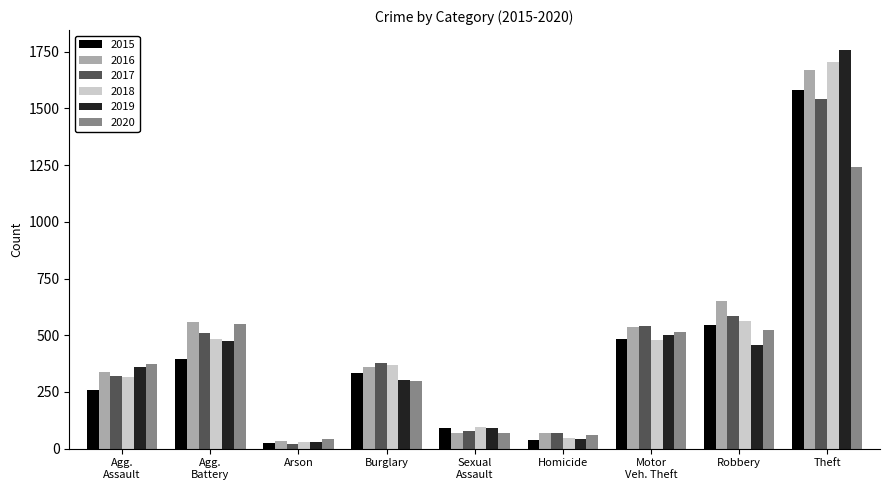

Is the value of 2019 at Robbery greater than the value of 2016 at Theft?

No